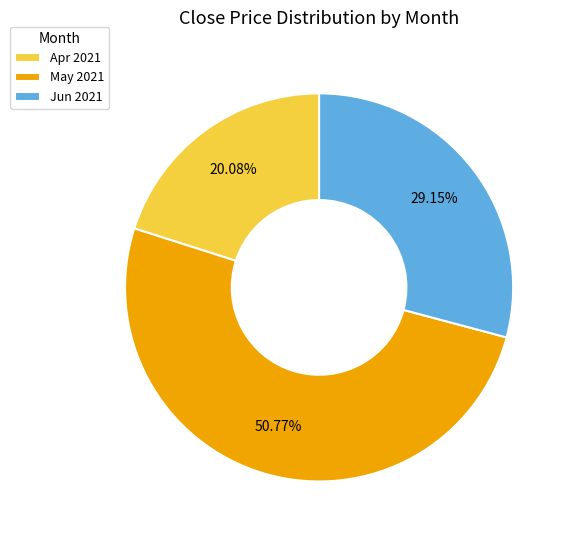

What is the ratio of the value at May 2021 to the value at Apr 2021?

2.5